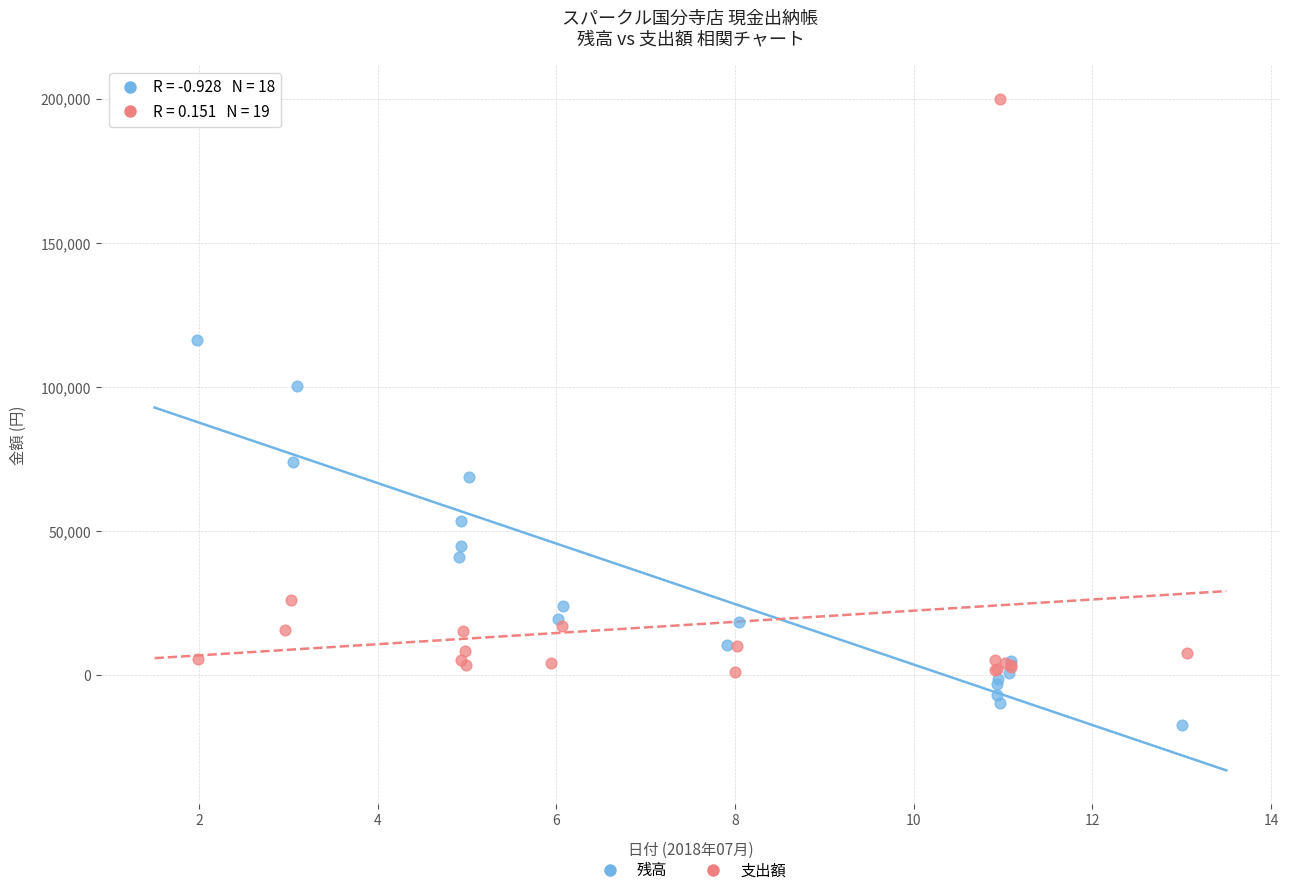

Which series contains the highest Y value?

支出額